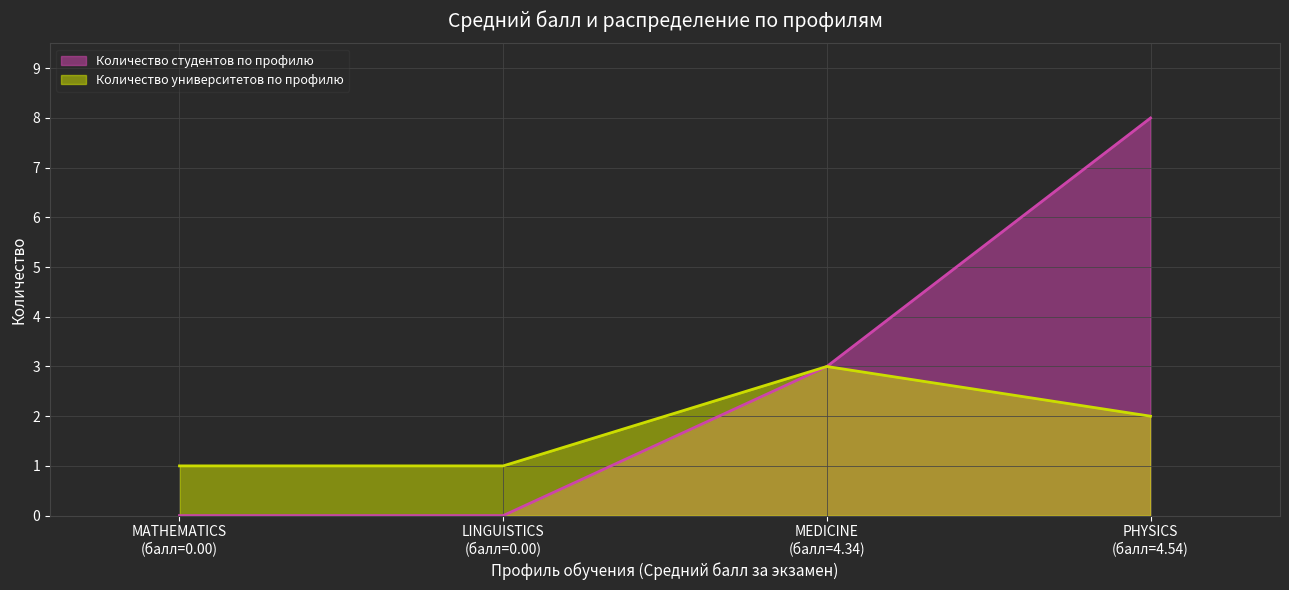

How many values in the Количество университетов по профилю series are below 2?

2